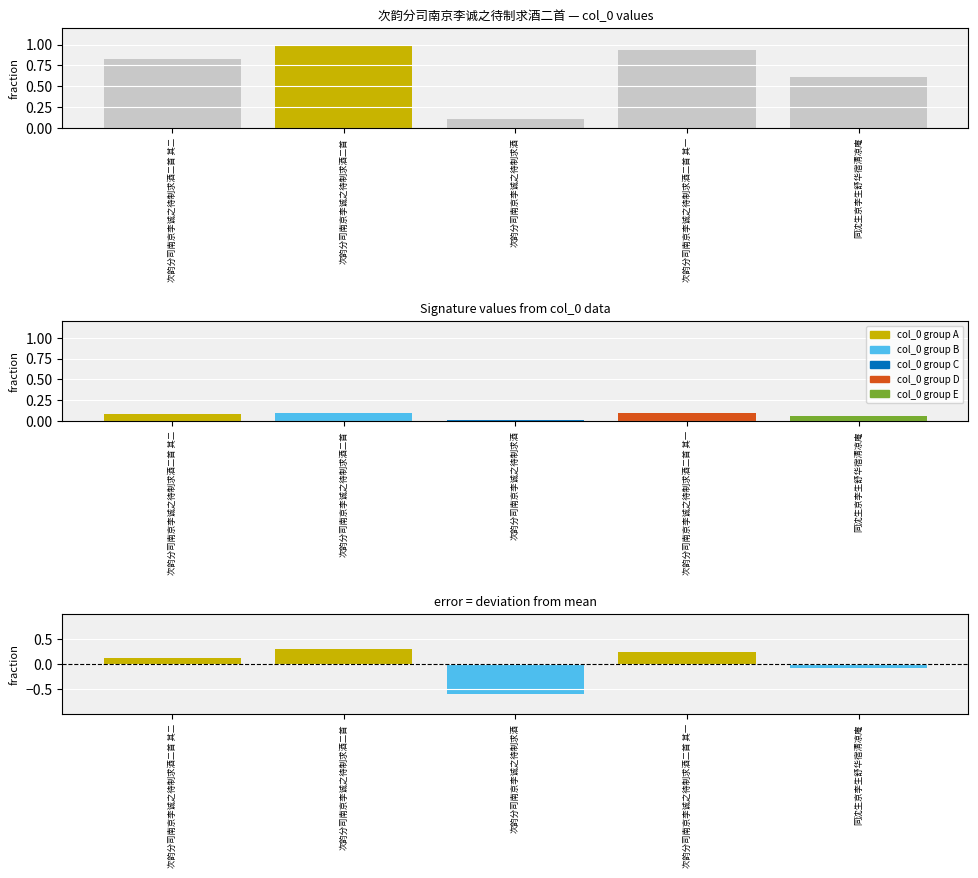

What is the label of the 5th bar from the right?

次韵分司南京李诚之待制求酒二首 其二